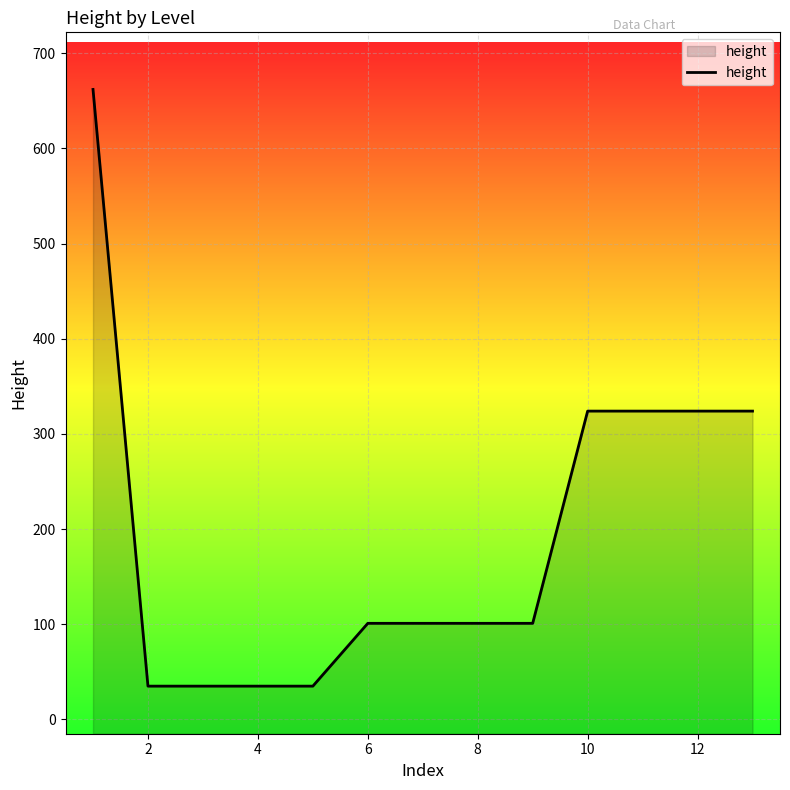

What is the sum of the values at 10 and 12?

648